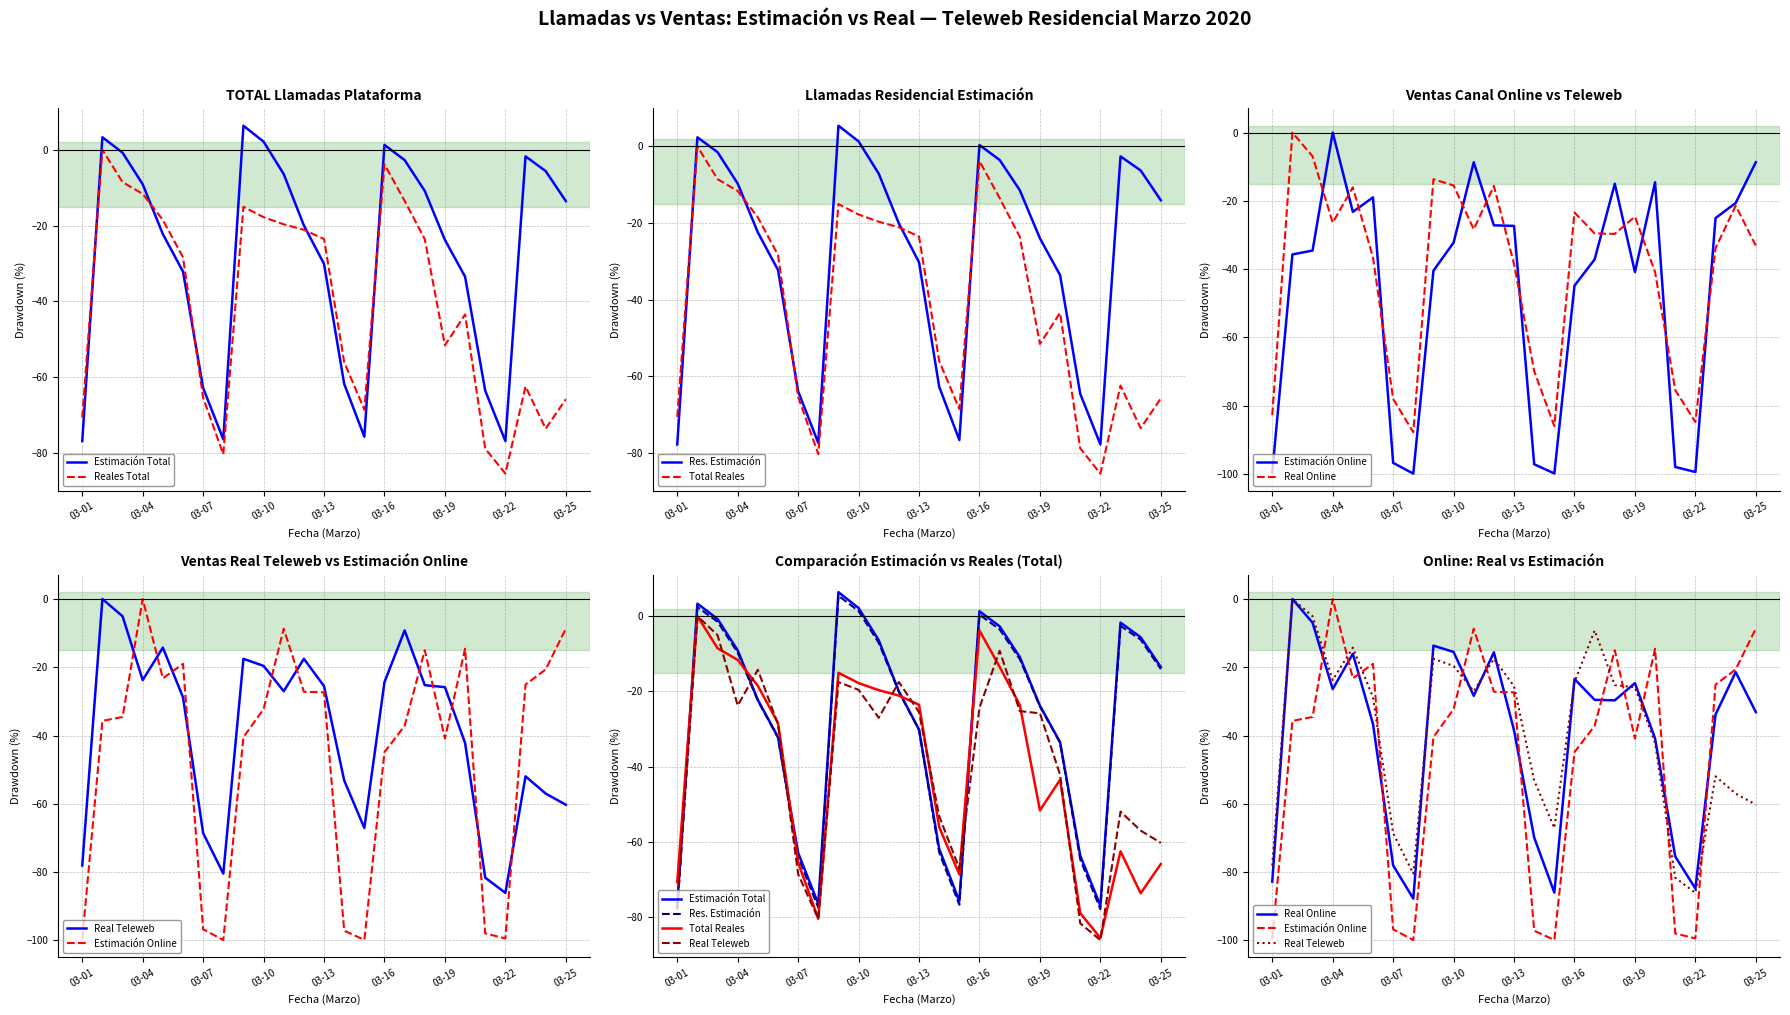

How many values in the Ventas_Real_Teleweb (col_20) series are below -27?

13